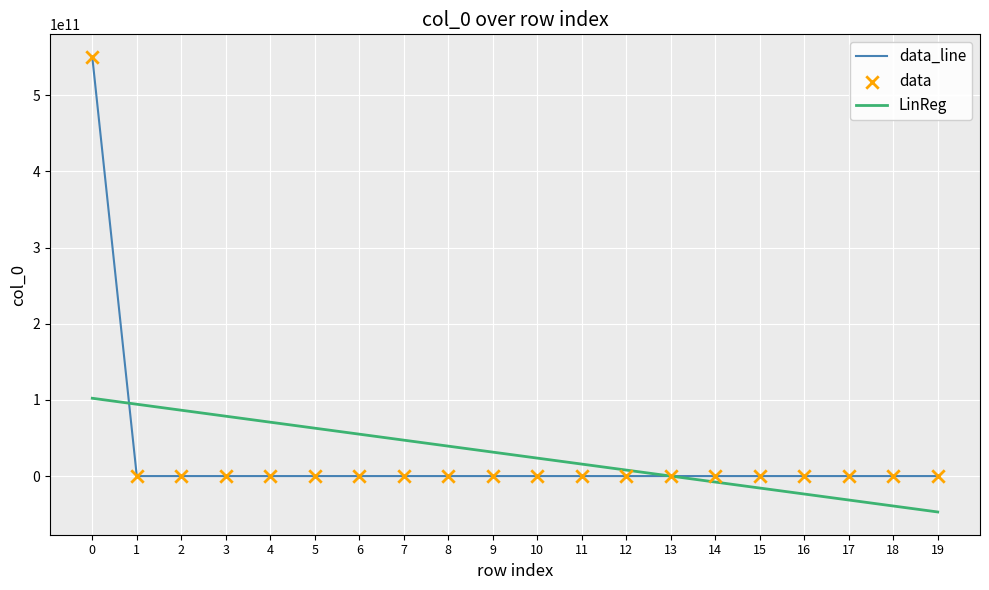

Which series changed the most between 0 and 5?

data_line